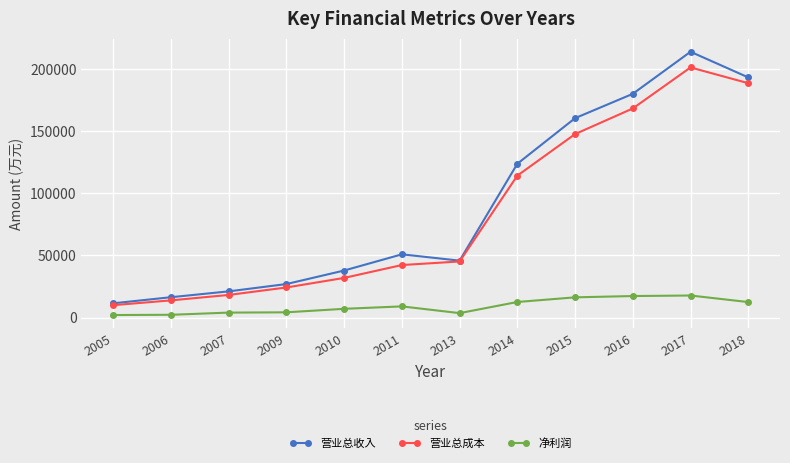

Which series has the largest total across all categories?

营业总收入